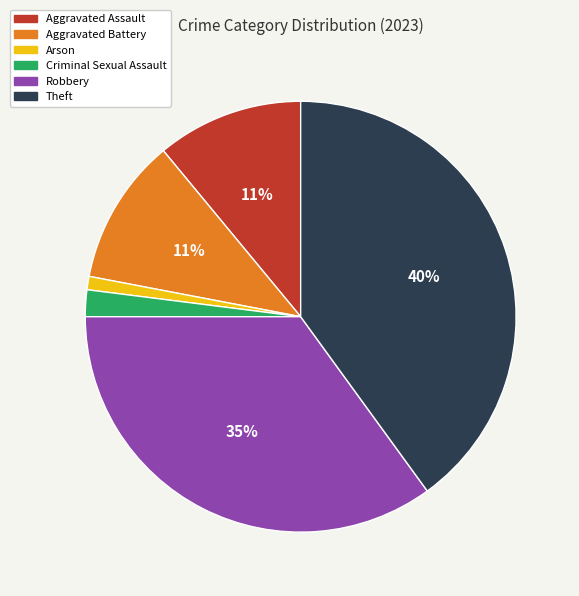

To the nearest percent, what is the average slice percentage?

17%